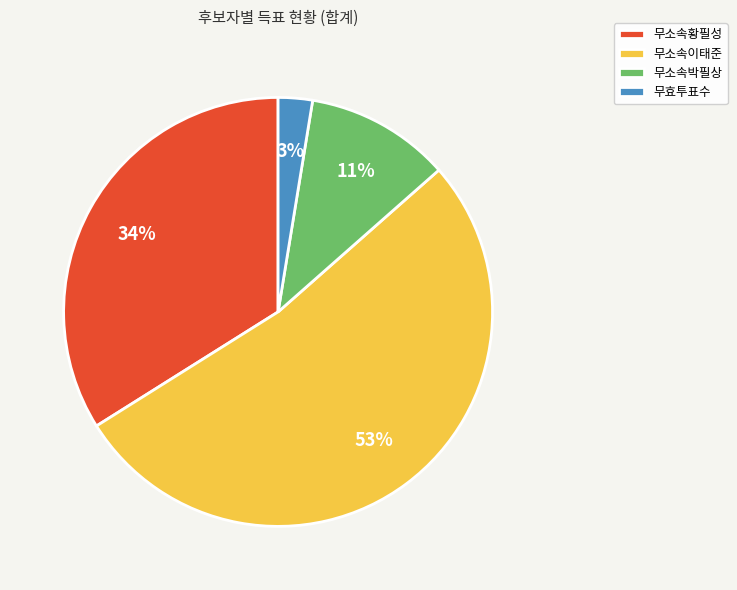

Which category has the smallest portion of the pie?

무효투표수